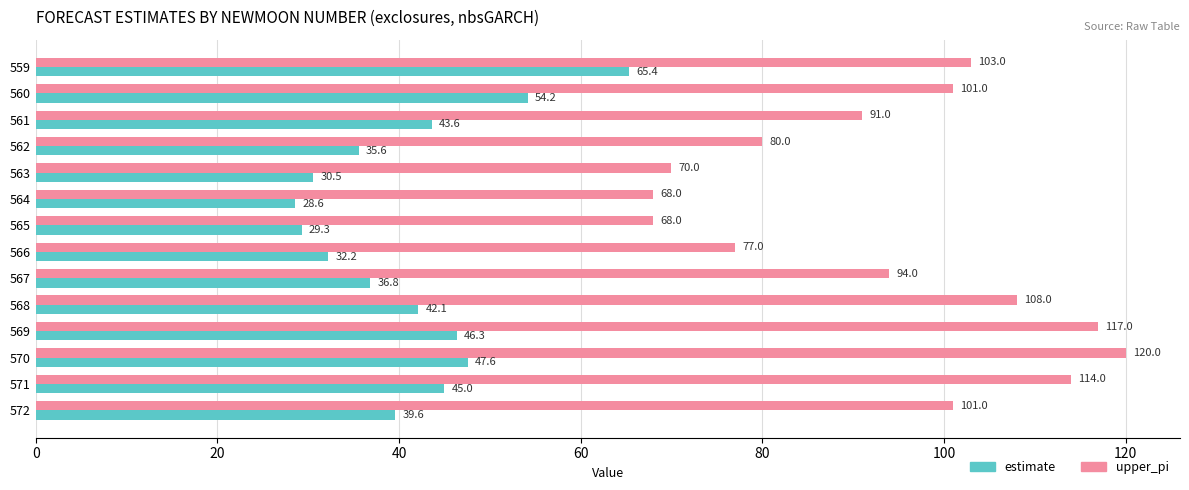

What are all the series names shown in the legend?

estimate, upper_pi